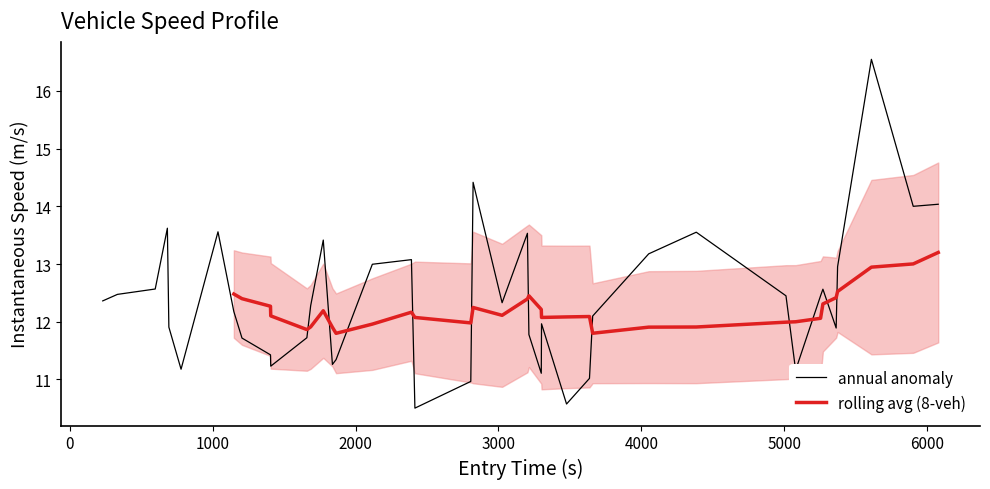

What is the lowest value of the annual anomaly series?

10.5